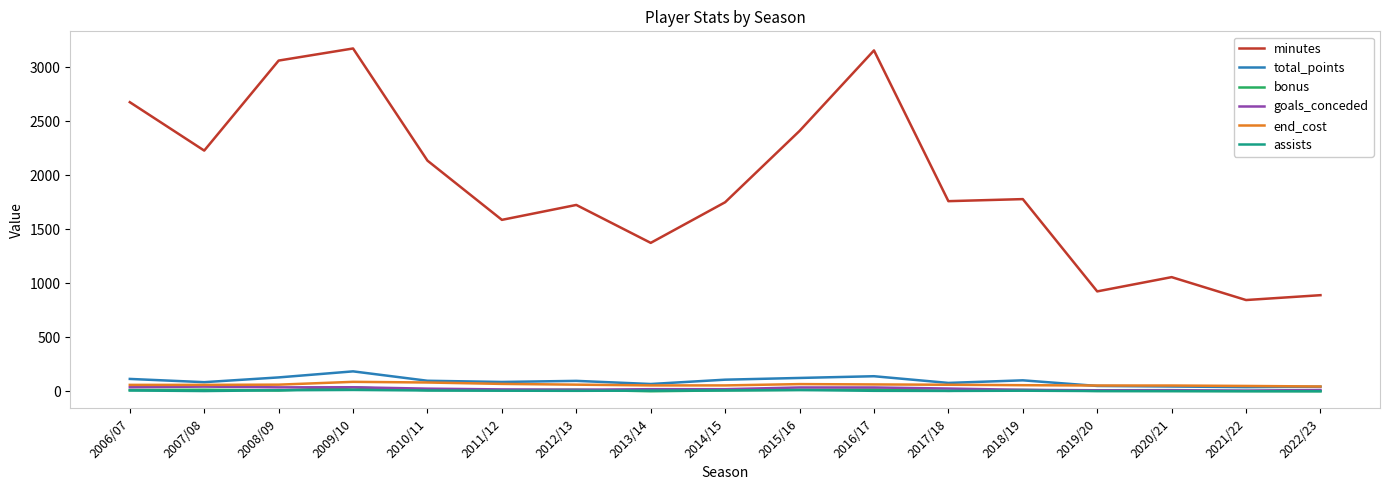

What are all the series names shown in the legend?

minutes, total_points, bonus, goals_conceded, end_cost, assists